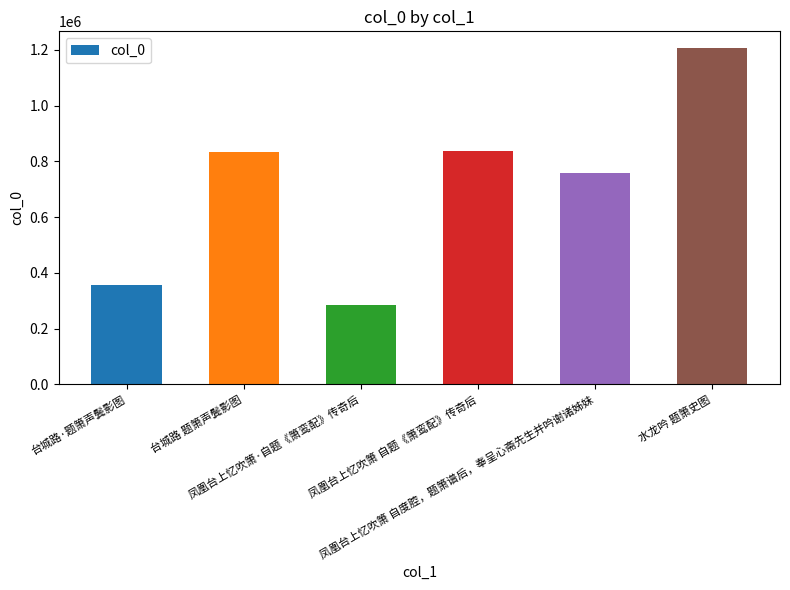

What is the difference between the second highest and second lowest values?

479425